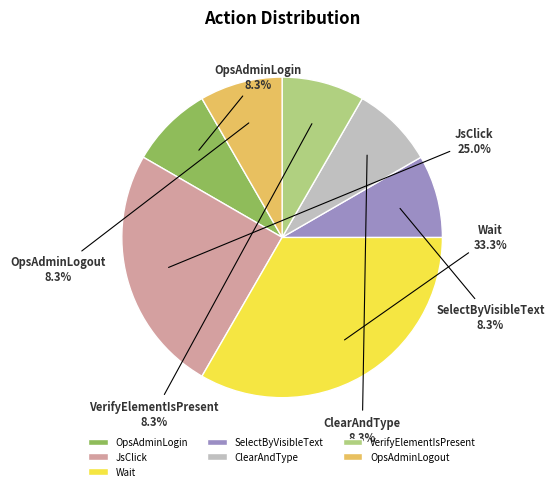

To the nearest percent, what percentage of the pie is OpsAdminLogout?

8%